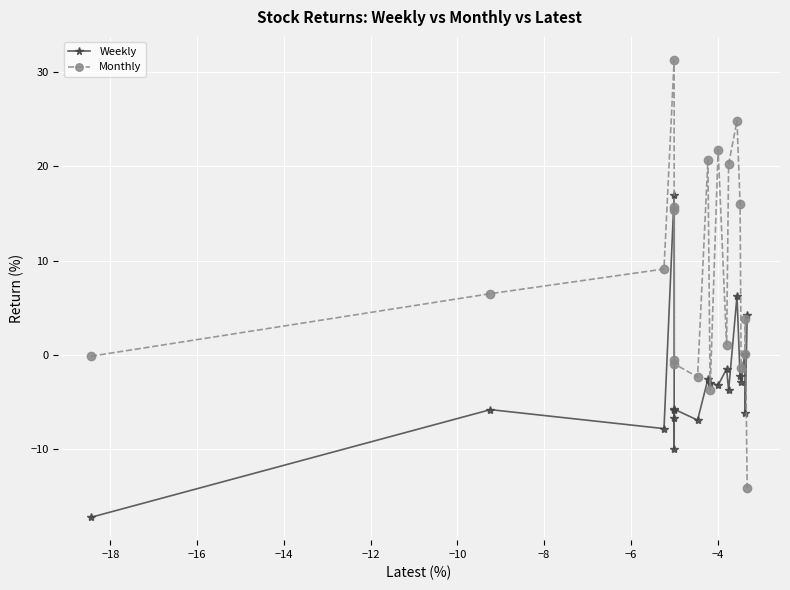

Which series has the largest total across all categories?

Monthly